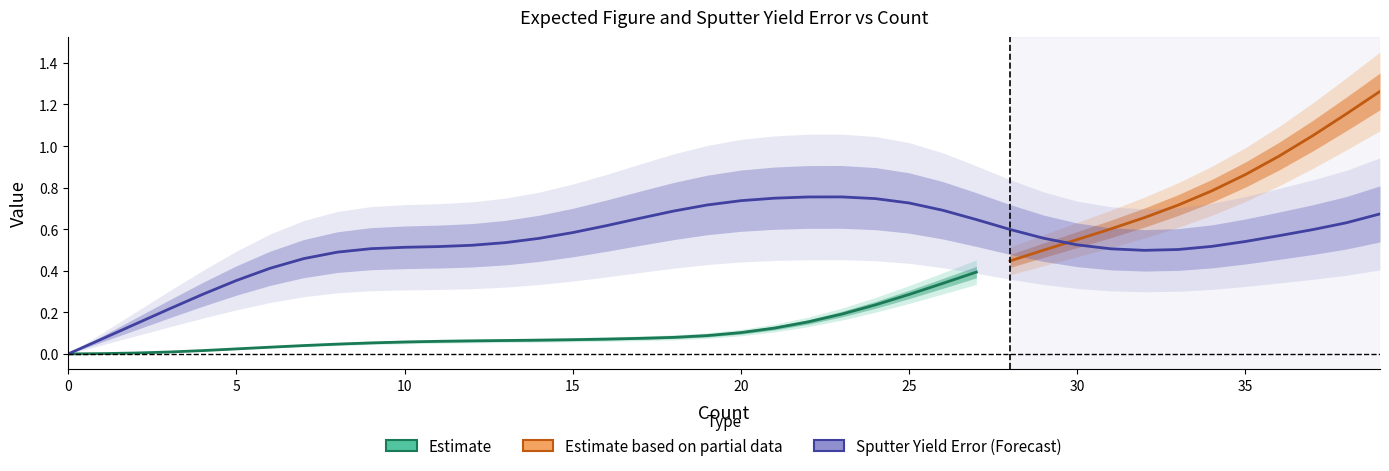

True or false: there are more than 0 points higher than both neighbors.

True